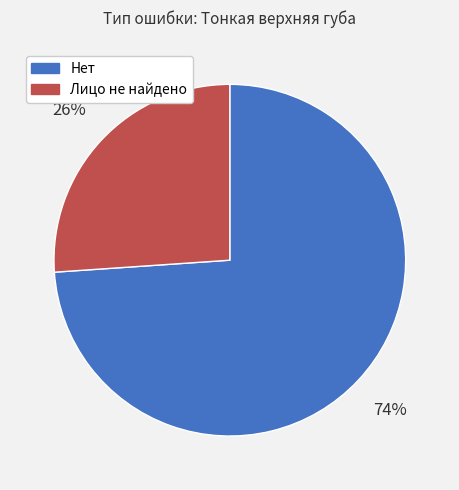

Which has a higher value, Нет or Лицо не найдено?

Нет